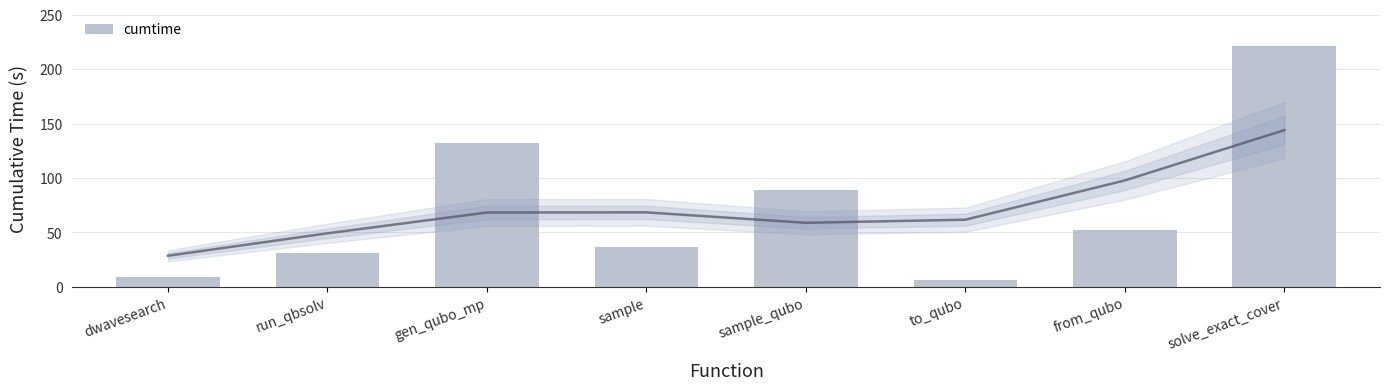

Approximately how many times larger is the value at gen_qubo_mp compared to from_qubo?

2.5